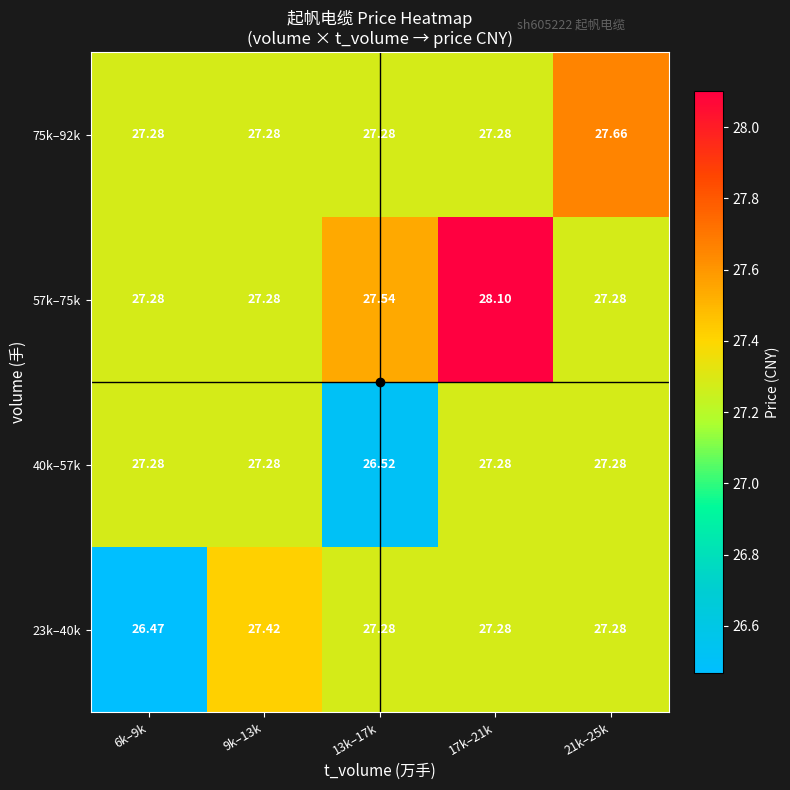

Is the value of 75k–92k at 21k–25k greater than the value of 23k–40k at 13k–17k?

Yes